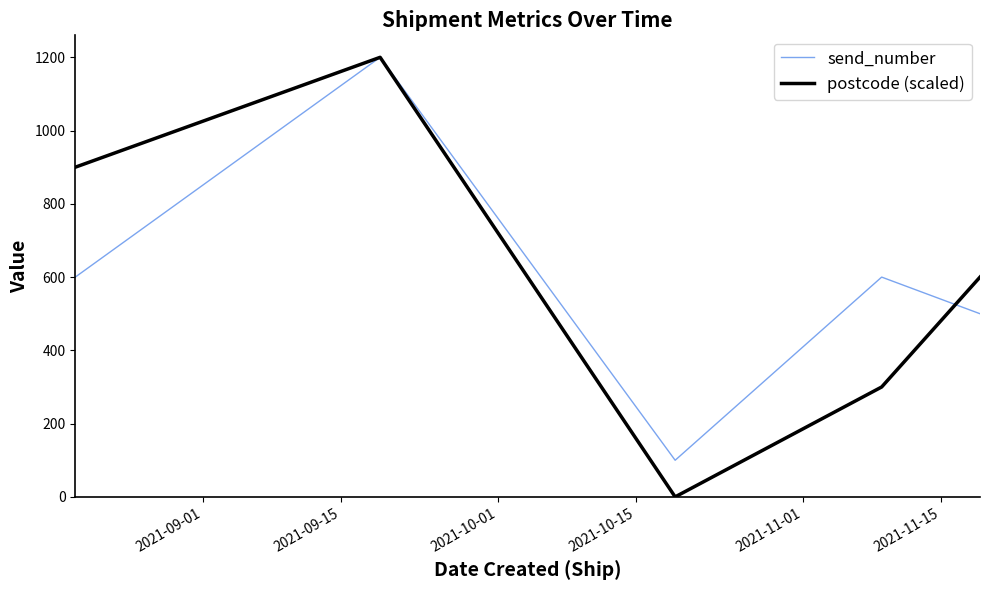

Which series has the largest range (max minus min)?

postcode (scaled)